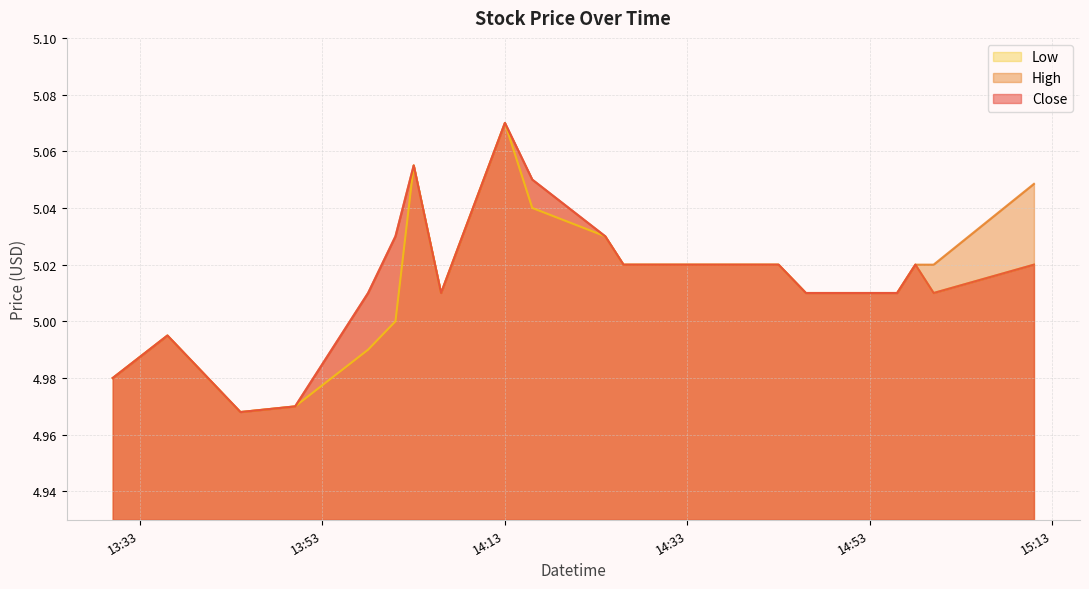

Rank the series at 2025-03-20 14:46:00 from lowest to highest value.

Close, High, Low